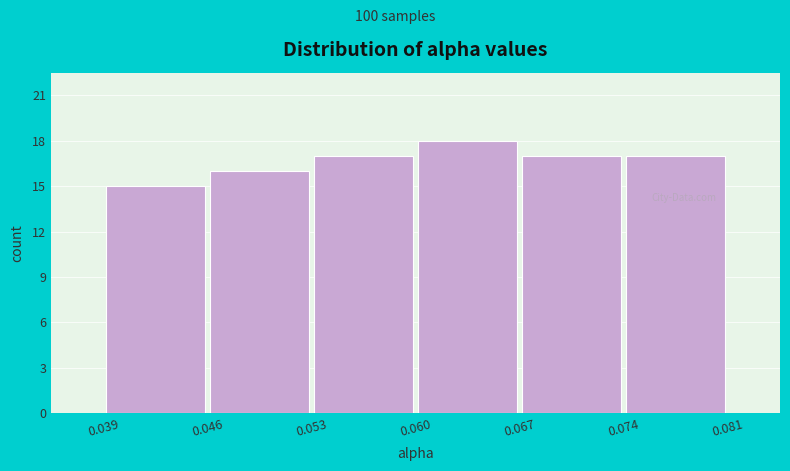

Reading left to right, list every bar in this chart as the range it spans on the x-axis followed by its height. The values are not printed on the chart, so give them approximately, as read against the axis.

0.039 to 0.046: 15
0.046 to 0.053: 16
0.053 to 0.060: 17
0.060 to 0.067: 18
0.067 to 0.074: 17
0.074 to 0.081: 17